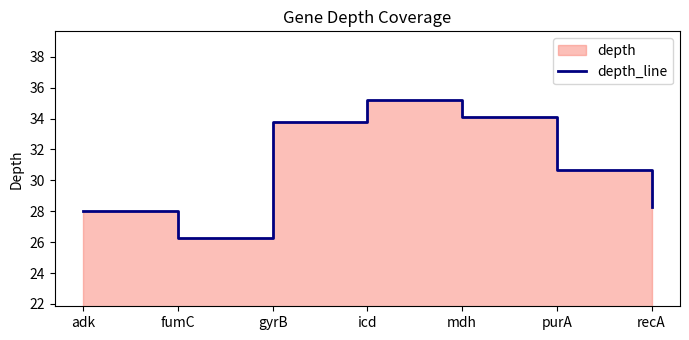

The chart shows a value of 35.2 at icd. True or false?

True